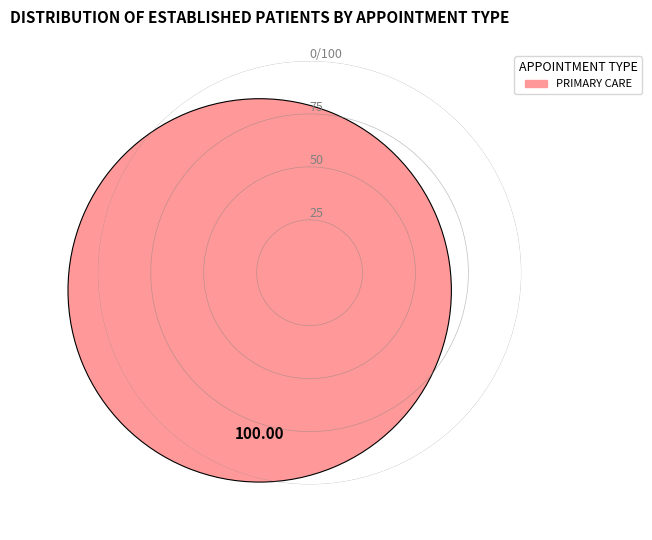

How many slices are in this pie chart?

1